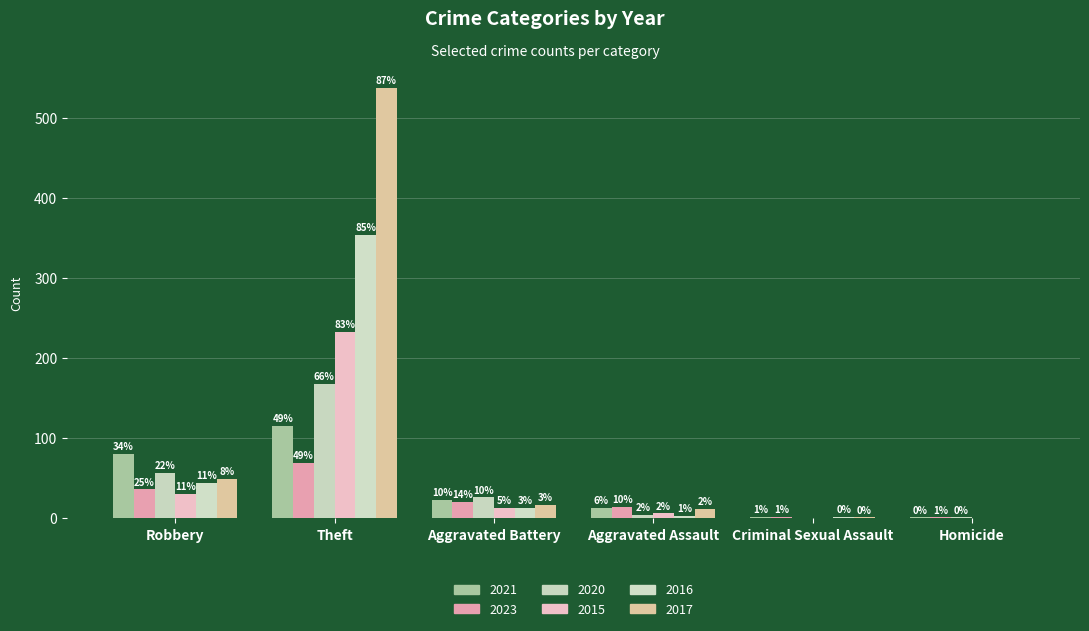

Are the bars grouped side by side (vs. stacked)?

Yes